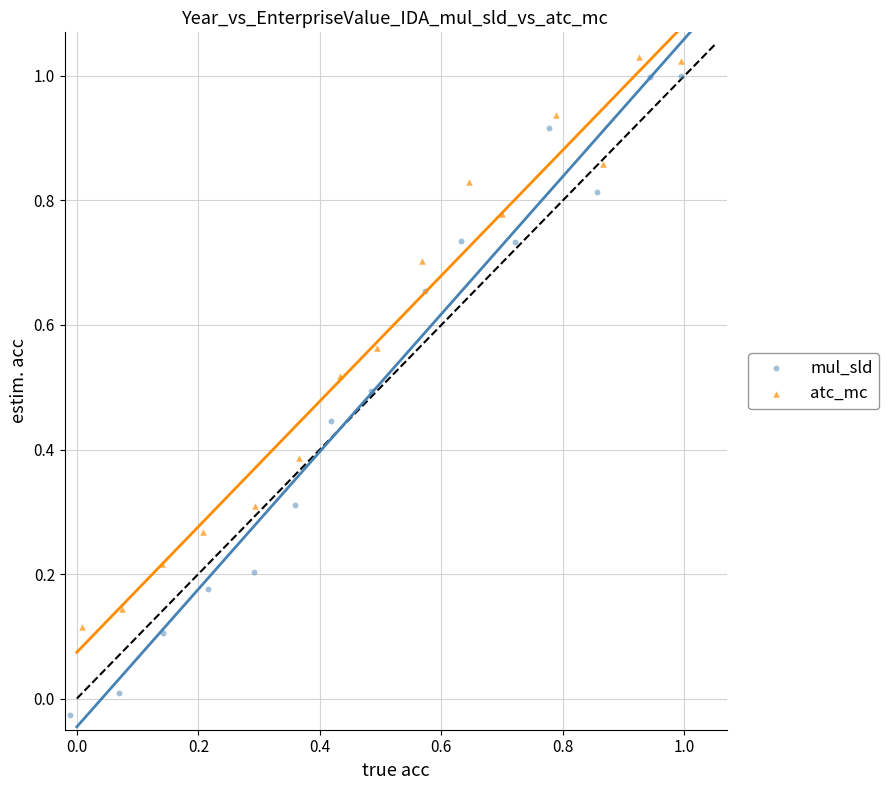

Which series has the widest spread of Y values?

mul_sld